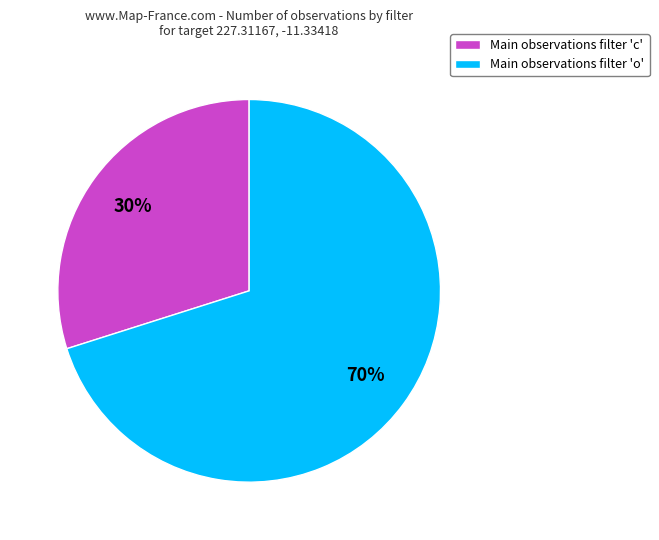

True or false: Main observations filter 'o' accounts for 70% of the total.

True